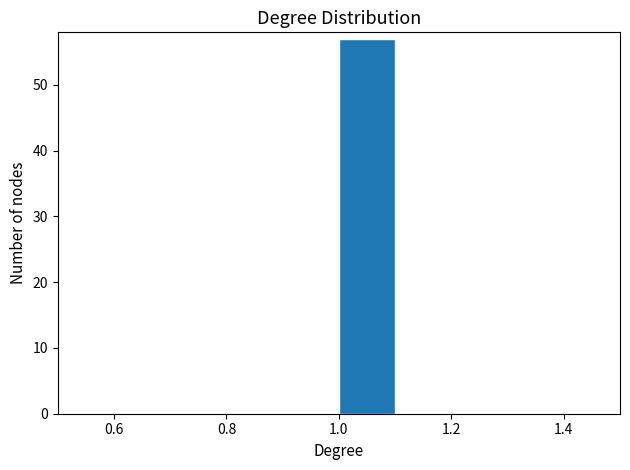

Over which range of the x-axis is the bar tallest?

1.0 to 1.1